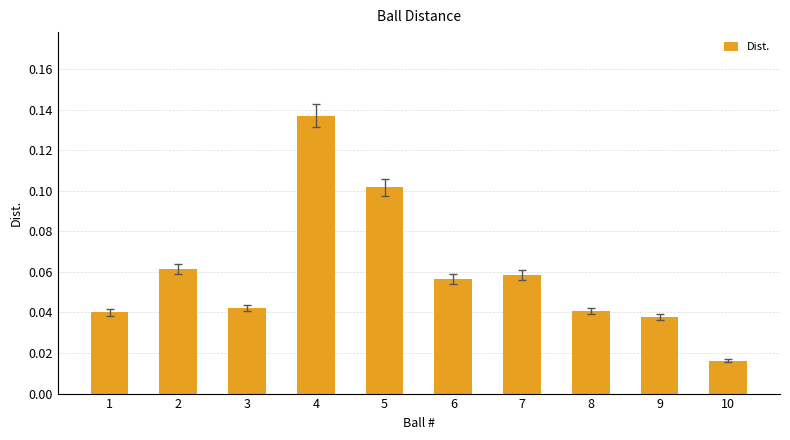

Count the number of data series in this chart.

1